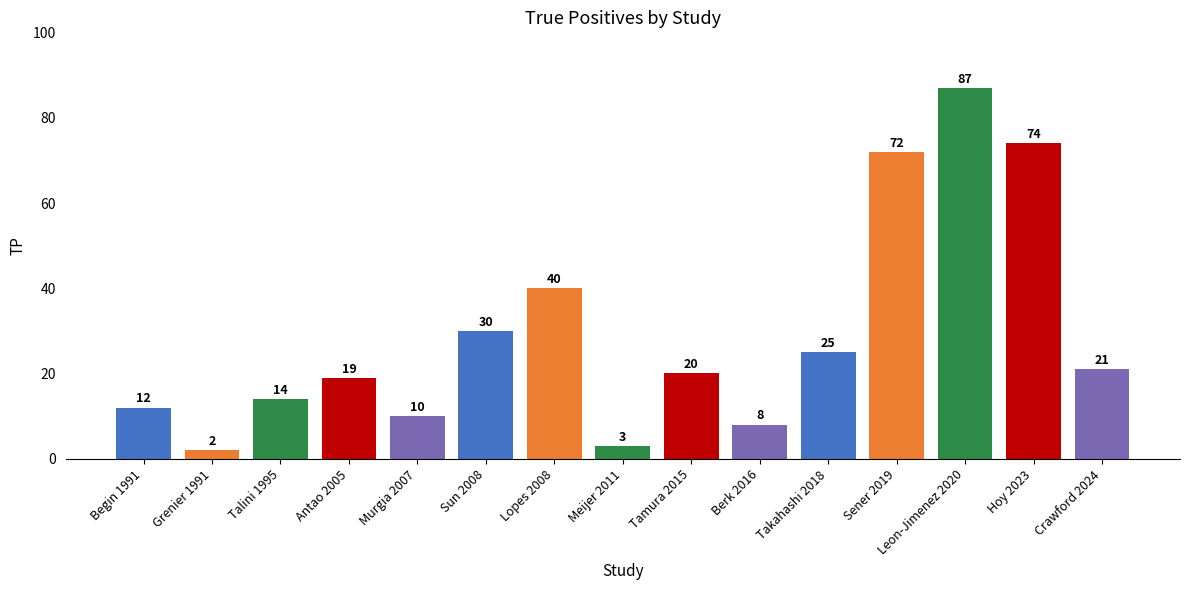

Is it true that the value at Antao 2005 is 19?

True